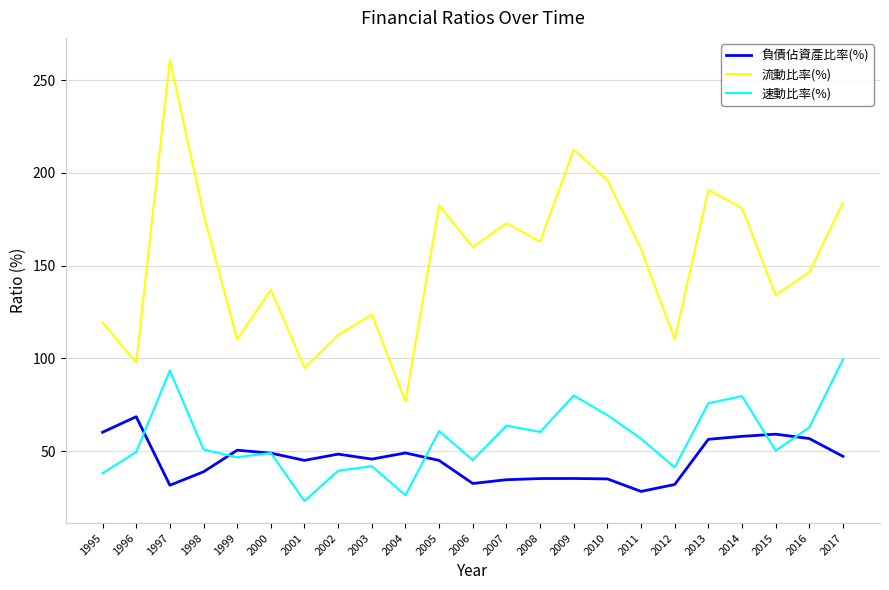

True or false: 負債佔資產比率(%) has a value of 35.0 at 2010.

True